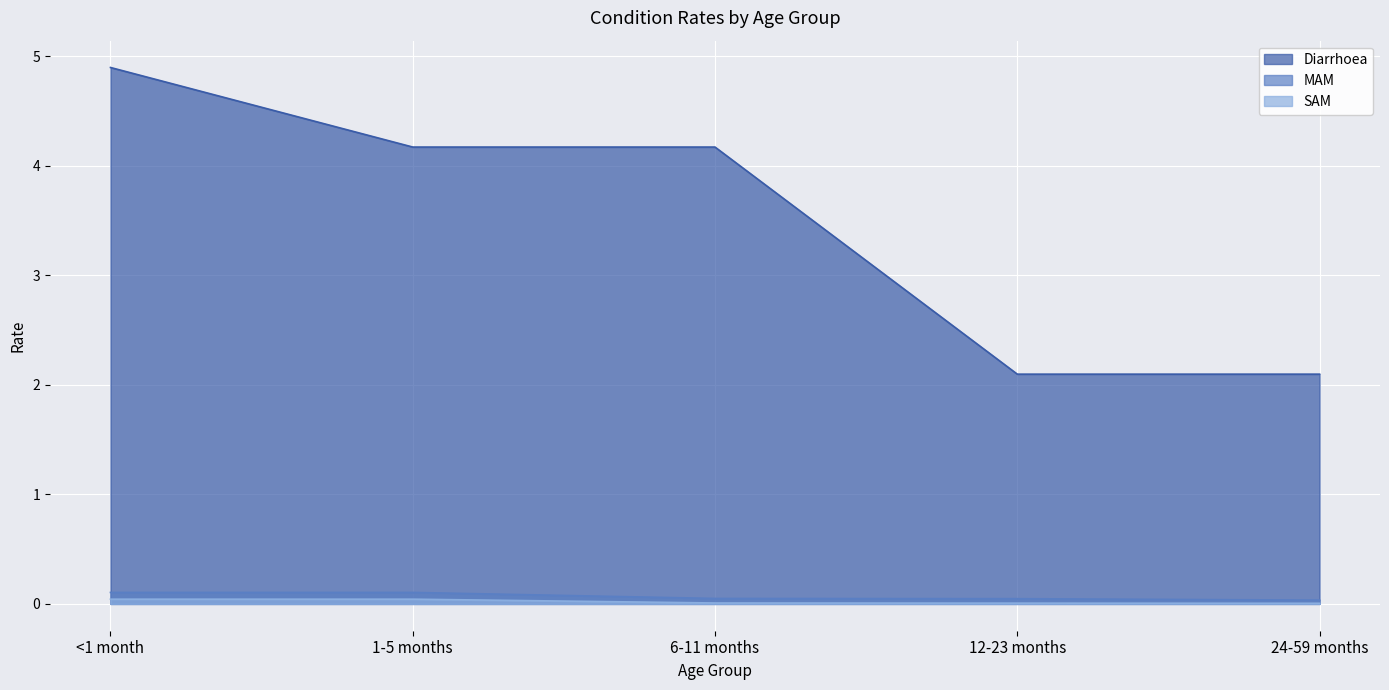

Reading right to left, list all the values displayed in this chart.

Diarrhoea: 24-59 months=2.1	12-23 months=2.1	6-11 months=4.2	1-5 months=4.2	<1 month=4.9
MAM: 24-59 months=0.0	12-23 months=0.0	6-11 months=0.0	1-5 months=0.1	<1 month=0.1
SAM: 24-59 months=0.0	12-23 months=0.0	6-11 months=0.0	1-5 months=0.0	<1 month=0.0